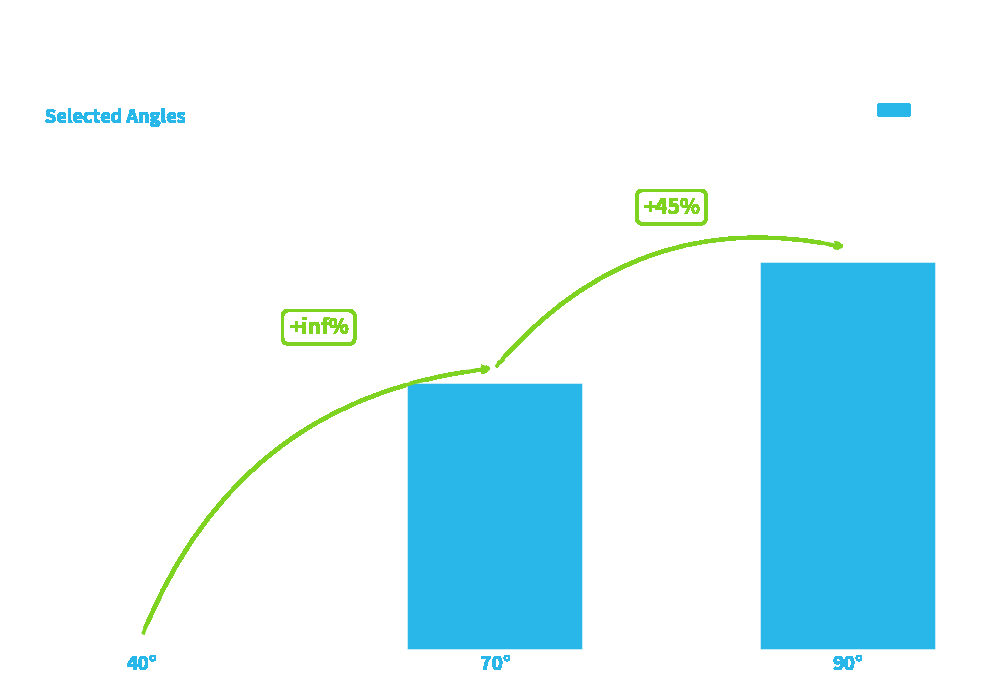

Reading right to left, what are all the values shown in this chart?

79.5	54.9	0.0